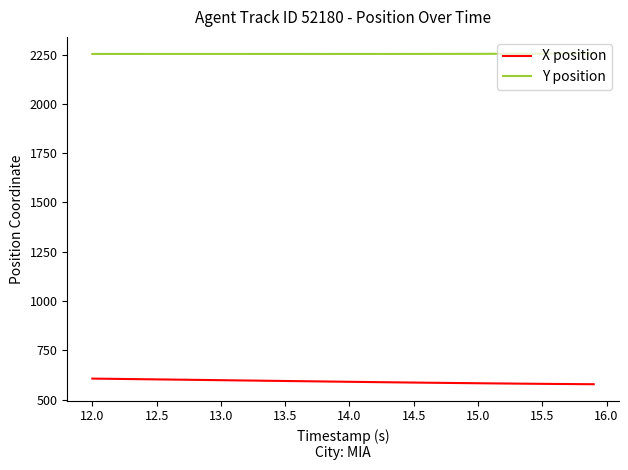

What is the greatest value displayed?

2256.2